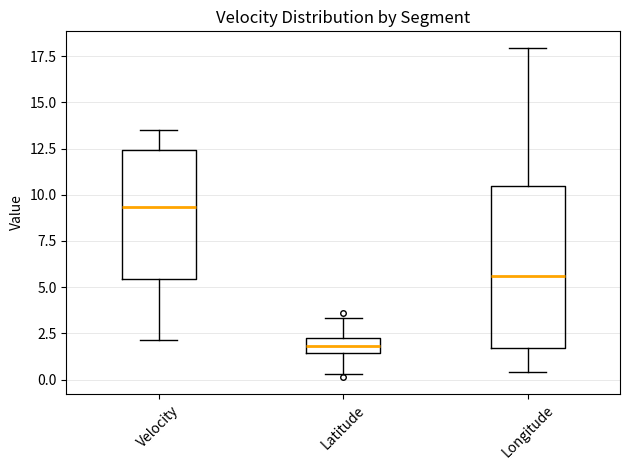

Which box is the tallest, from its lower edge to its upper edge?

Longitude